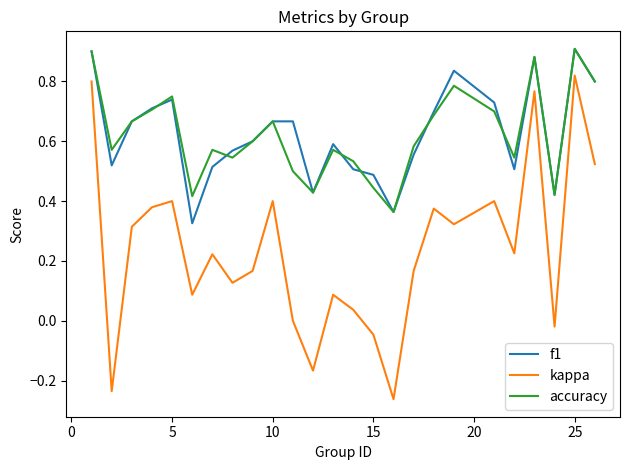

Which series has the largest range (max minus min)?

kappa